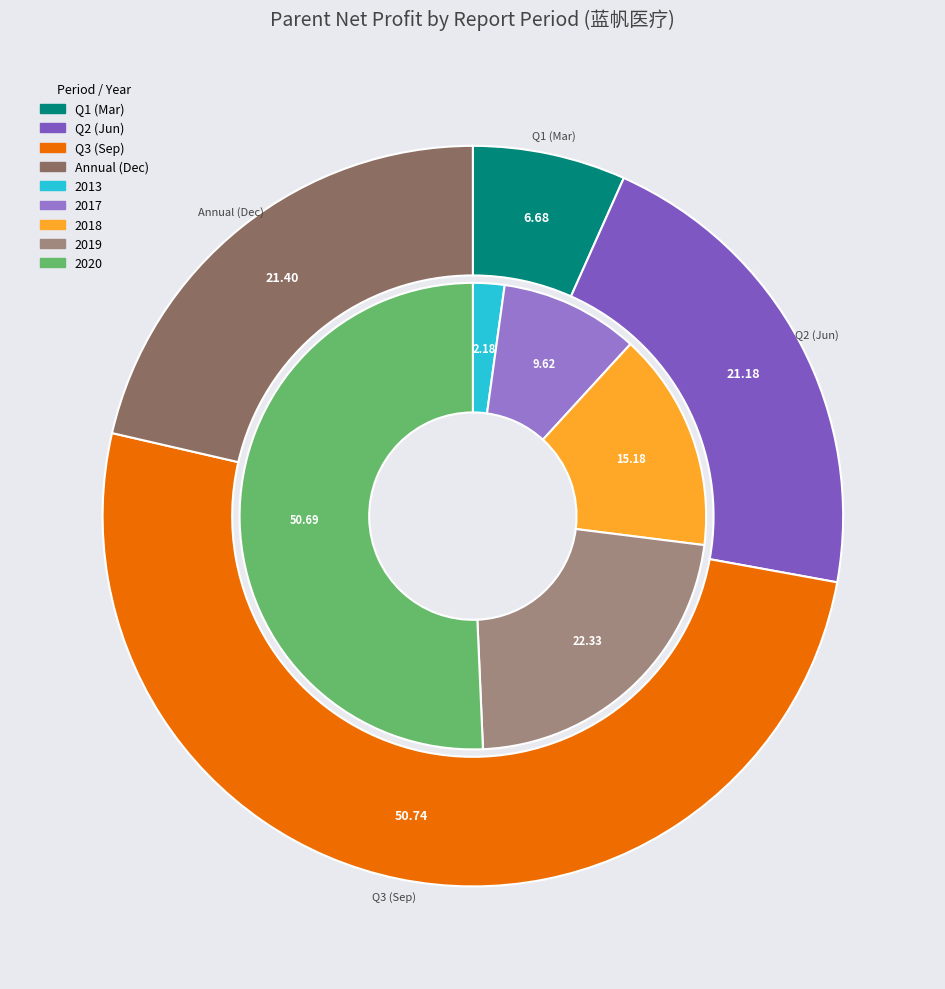

Which slice is the largest?

2020